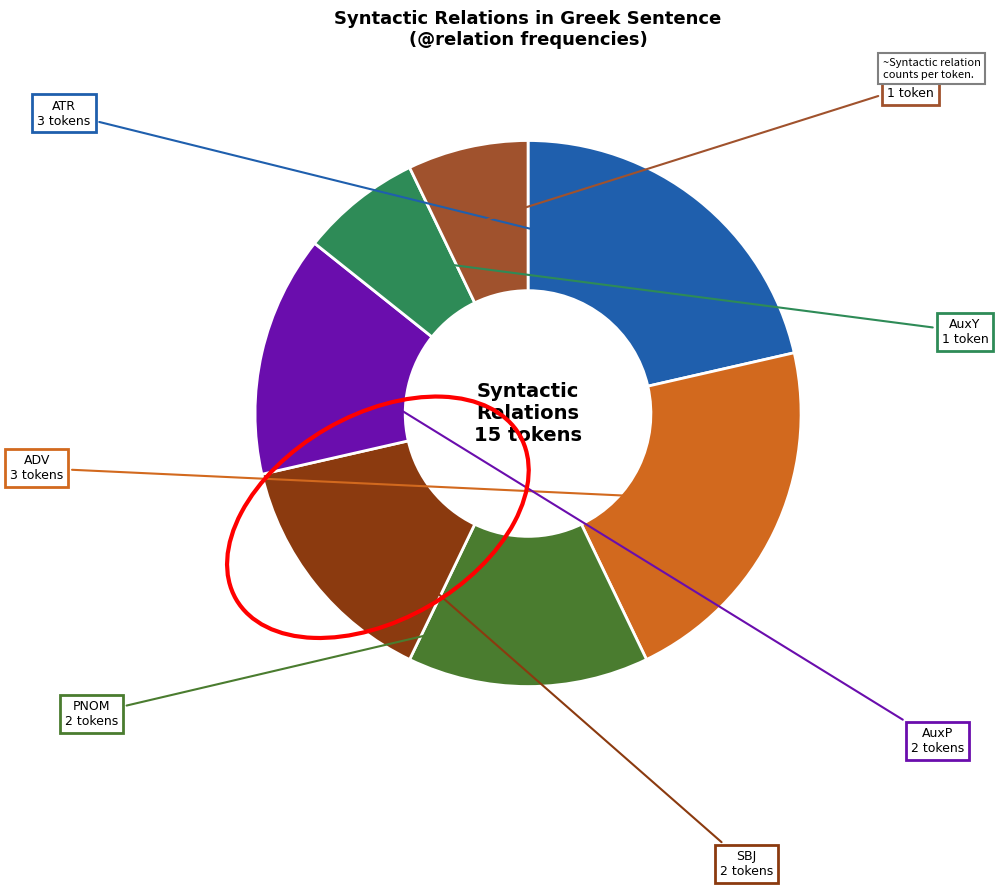

Is there any slice that represents more than half of the pie?

No